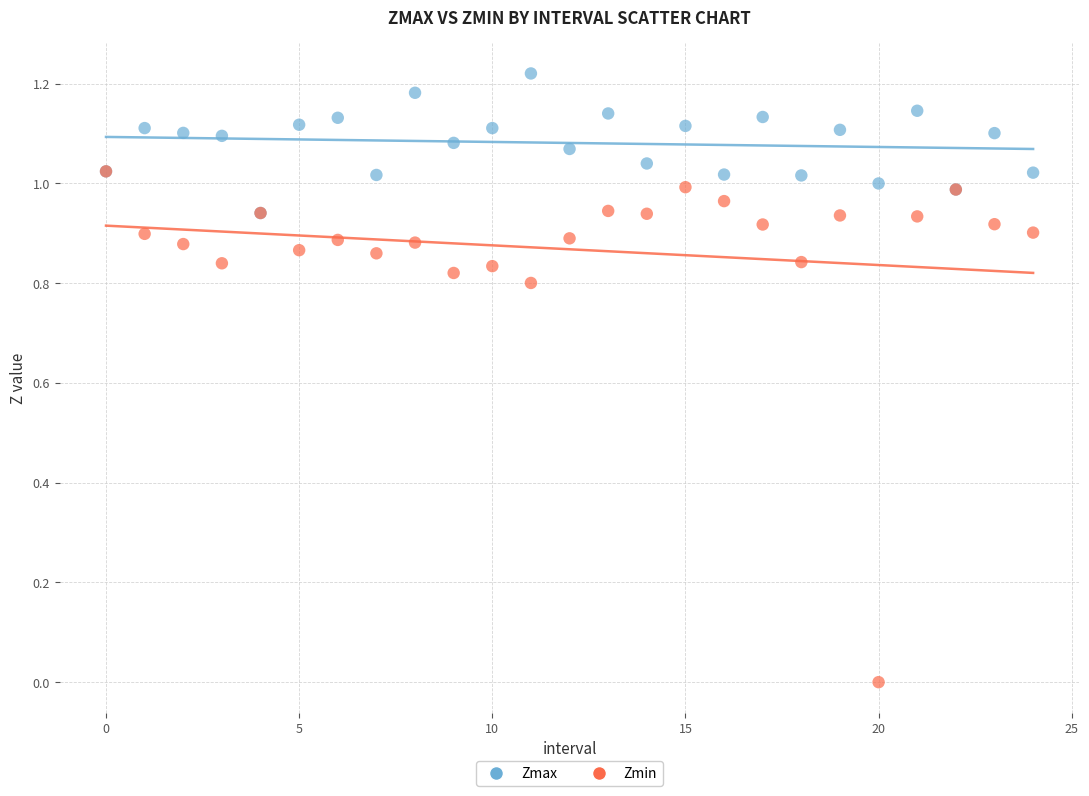

Which series has the widest spread of Y values?

Zmin